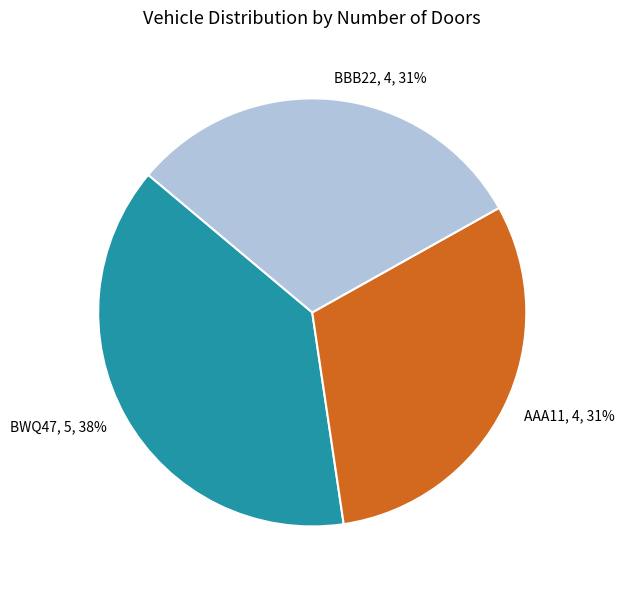

Count the number of slices in the pie.

3